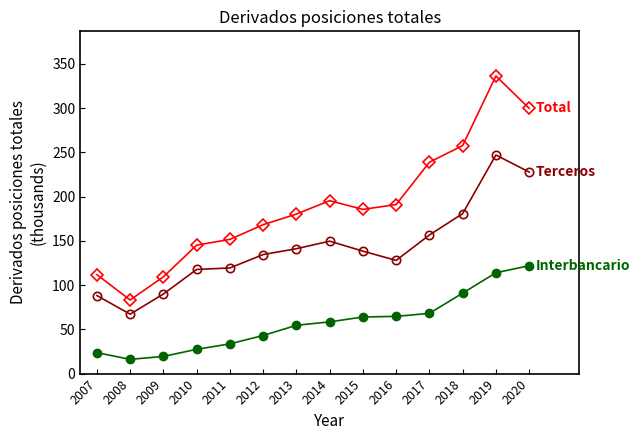

What is the spread (max minus min) of values at 2012?

125.2